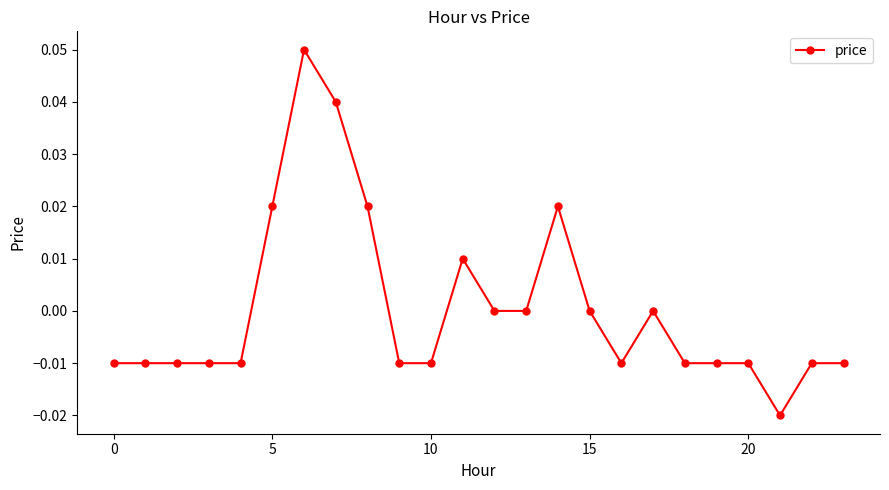

True or false: there are more than 1 points higher than both neighbors.

True